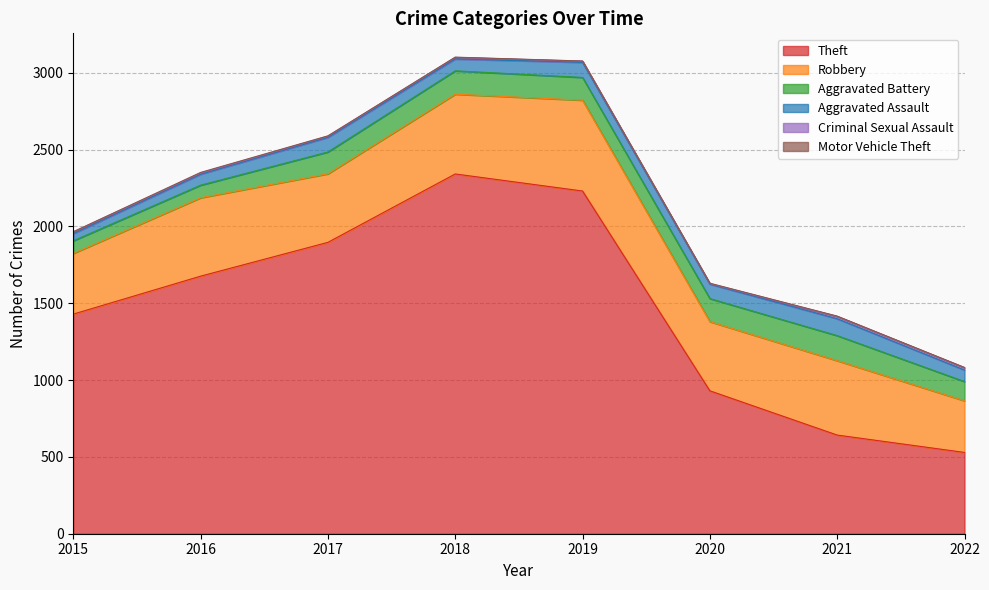

What is the total value across all series at 2018?

3101